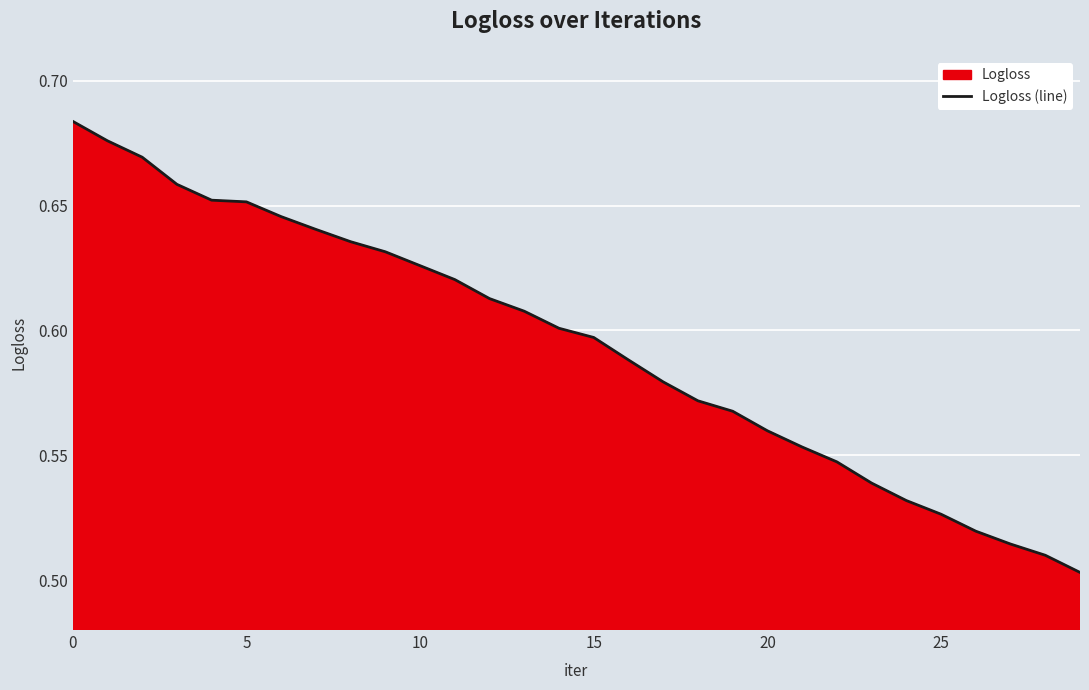

What is the label of the 8th point from the left?

7